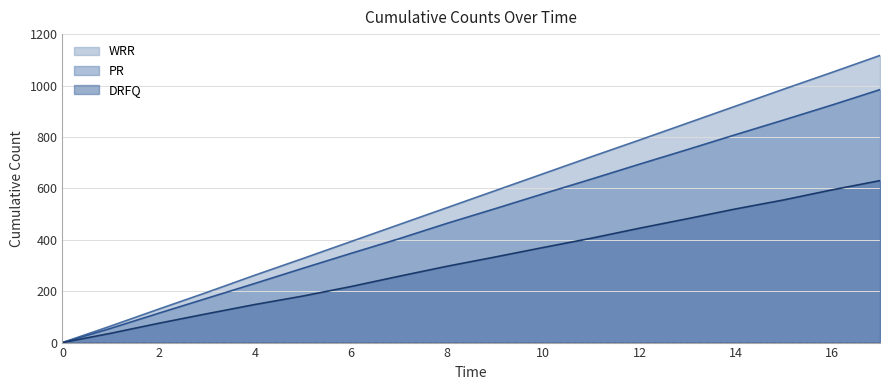

How many positive values does the DRFQ series have?

17